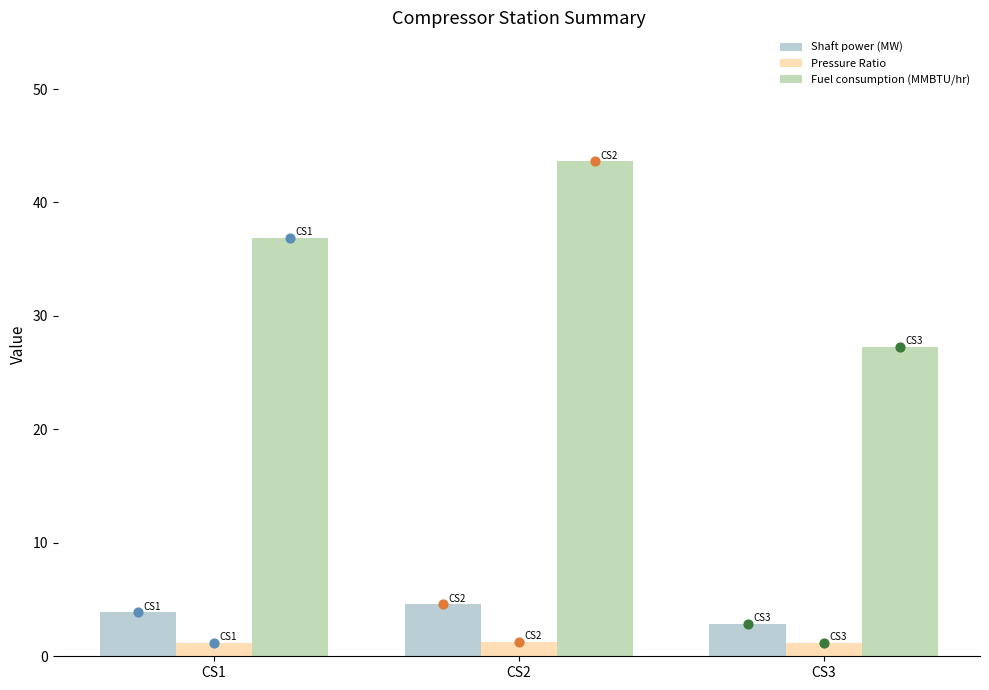

At which category is the sum across all series the highest?

CS2